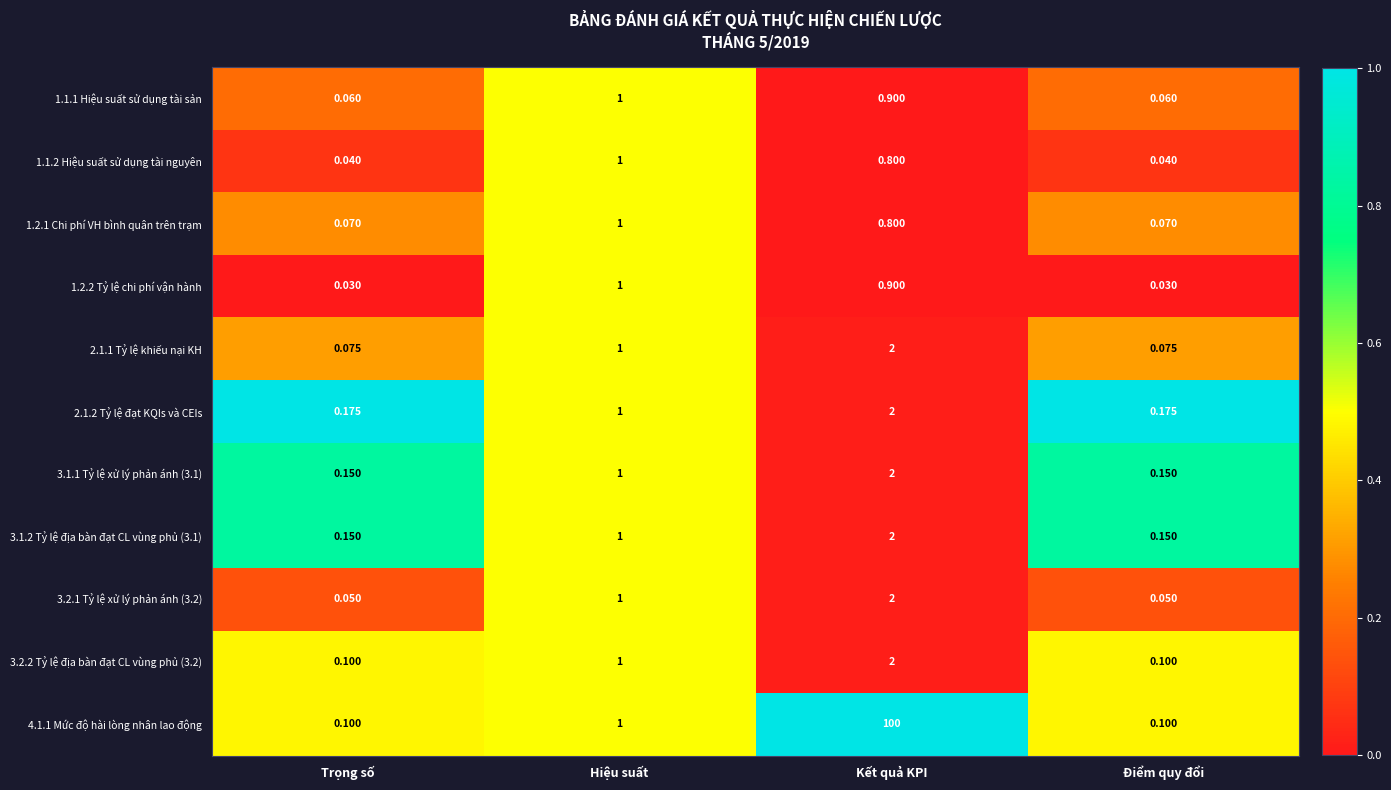

Which series has the largest total across all categories?

4.1.1 Mức độ hài lòng nhân lao động